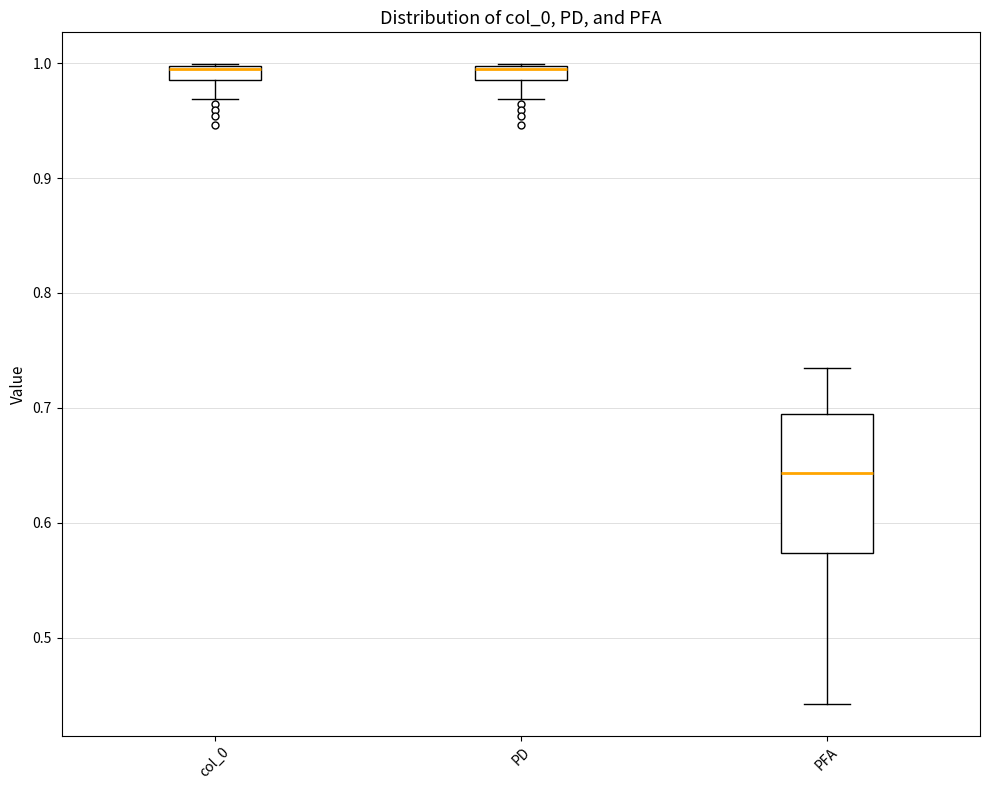

Where does the median line of the box for PFA sit on the y-axis? The values are not printed on the chart, so give them approximately, as read against the axis.

0.64